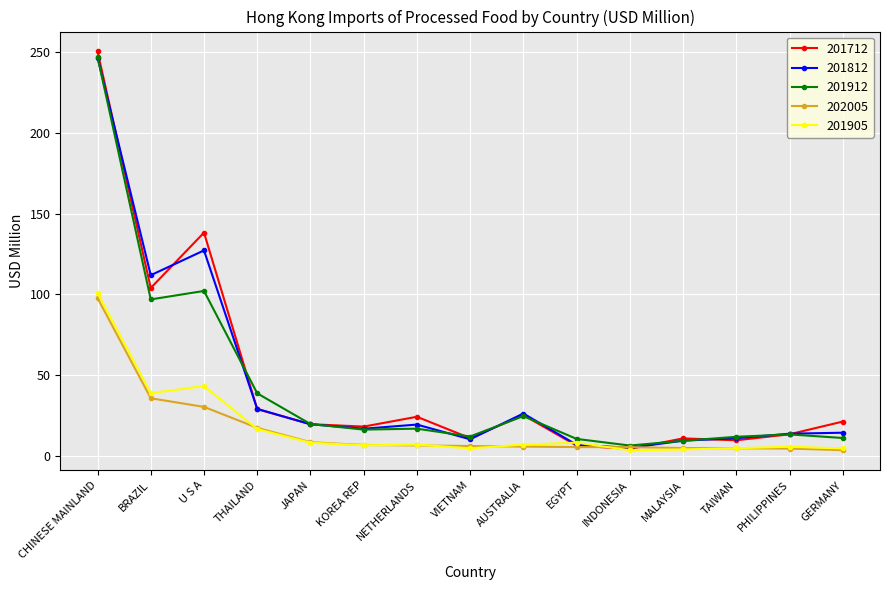

What is the spread (max minus min) of values at KOREA REP?

11.6